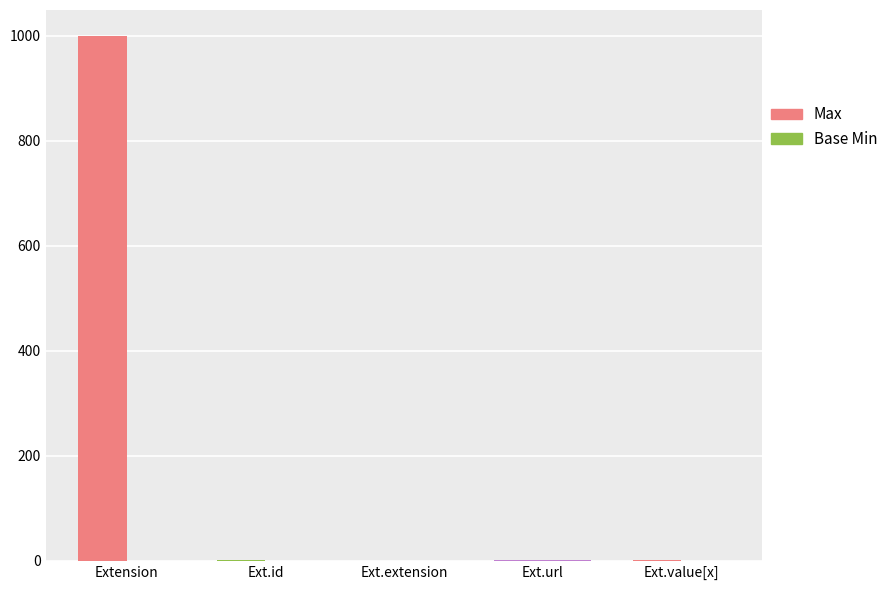

At which category is the sum across all series the highest?

Extension